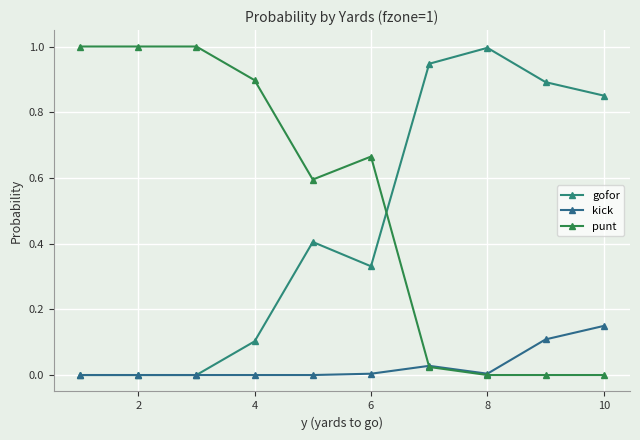

What are all the series names shown in the legend?

gofor, kick, punt